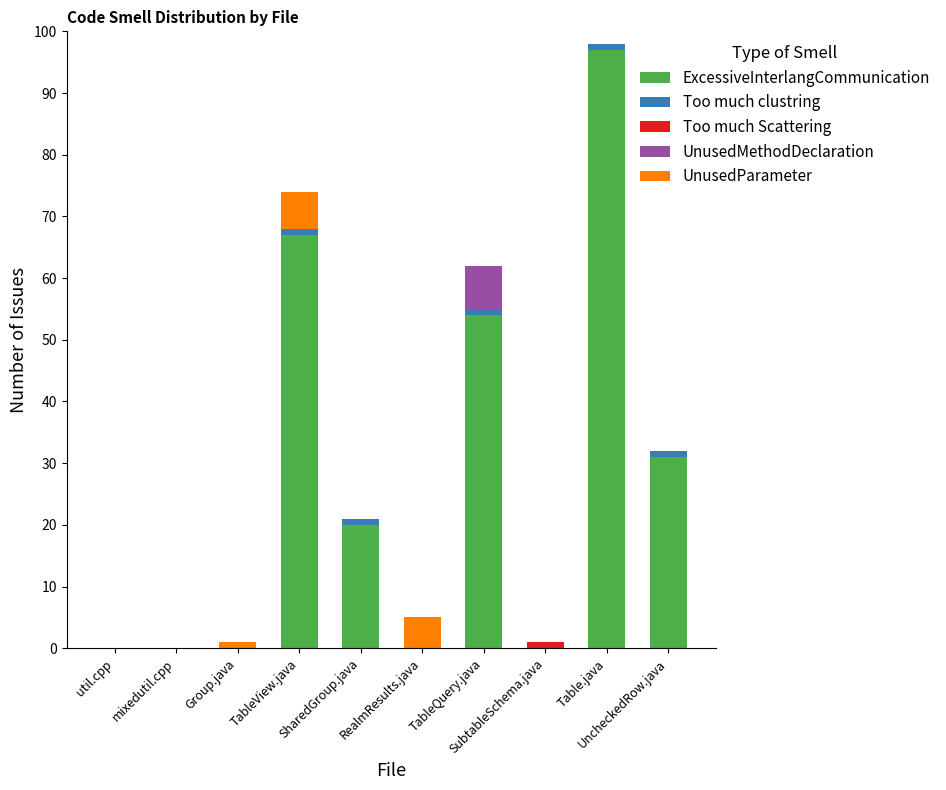

How many categories are shown in the chart?

10